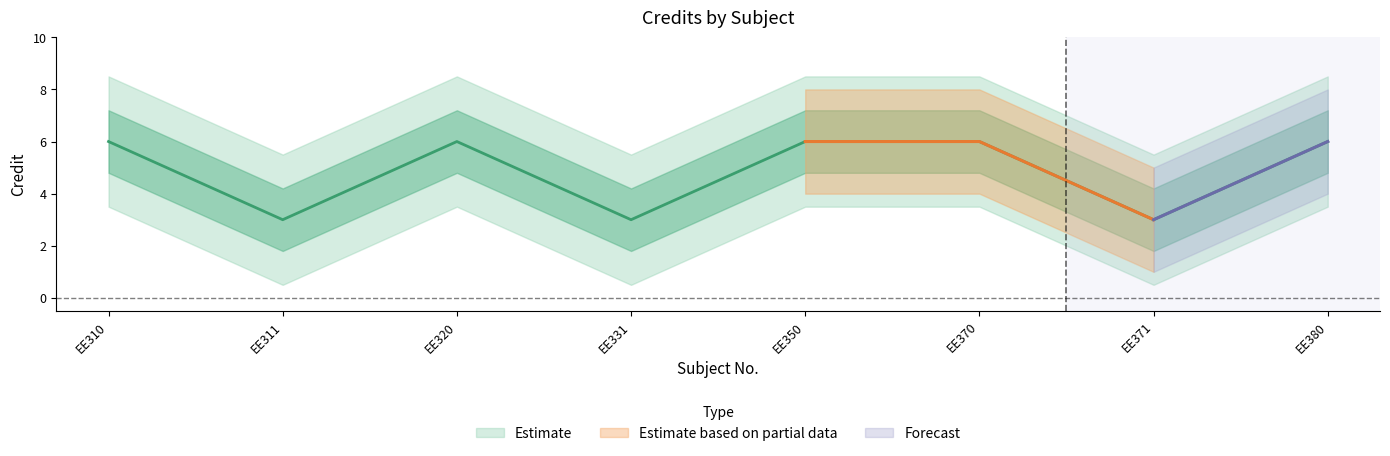

What is the difference between the values at EE310 and EE371?

3